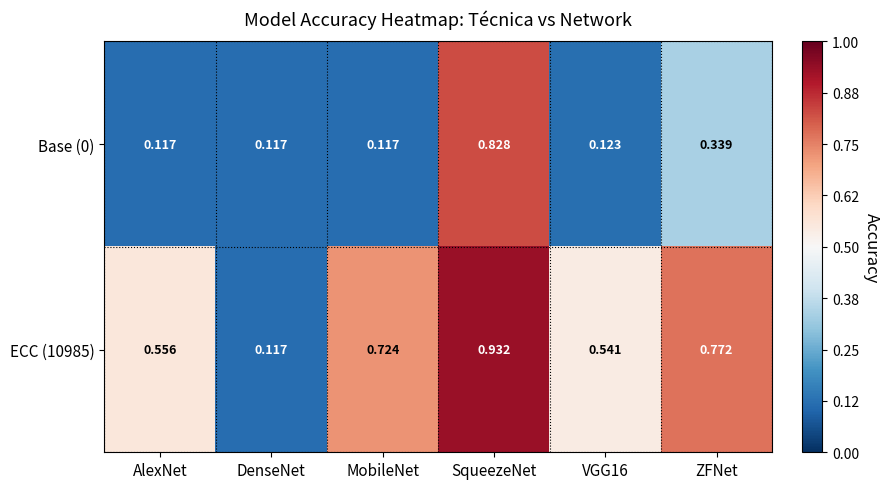

List the series in order of their peak value, highest first.

ECC (10985), Base (0)